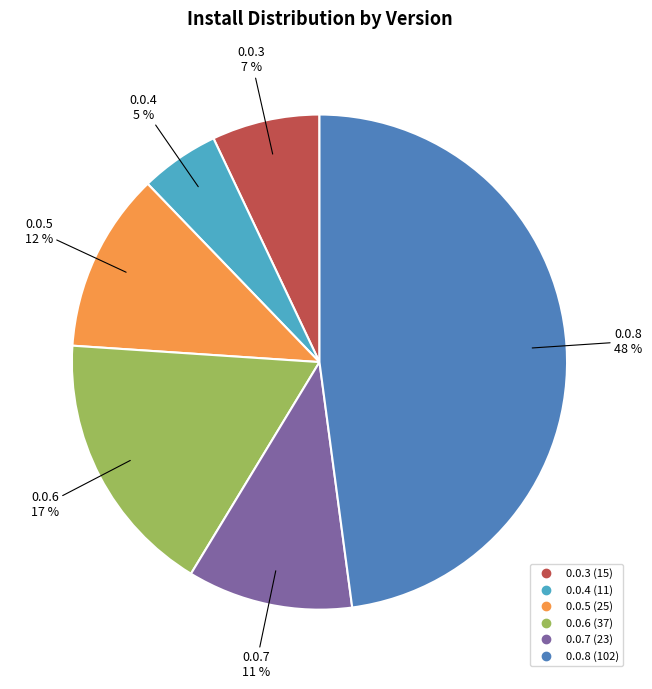

To the nearest percent, what is the difference between the largest and smallest slice percentages?

43%